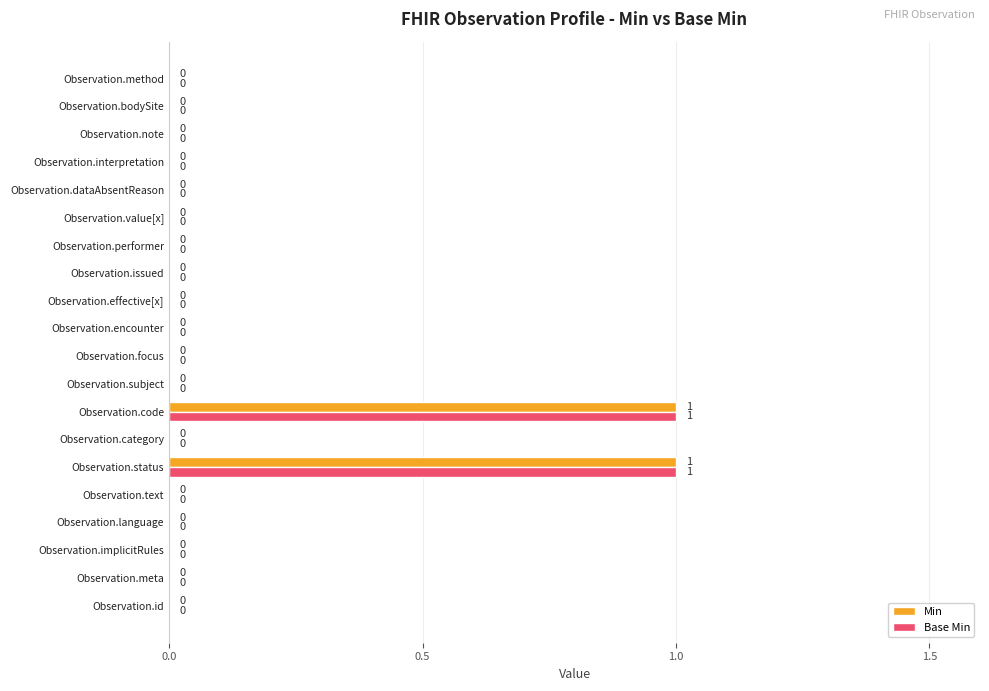

The Base Min series shows 1 at Observation.issued. True or false?

False